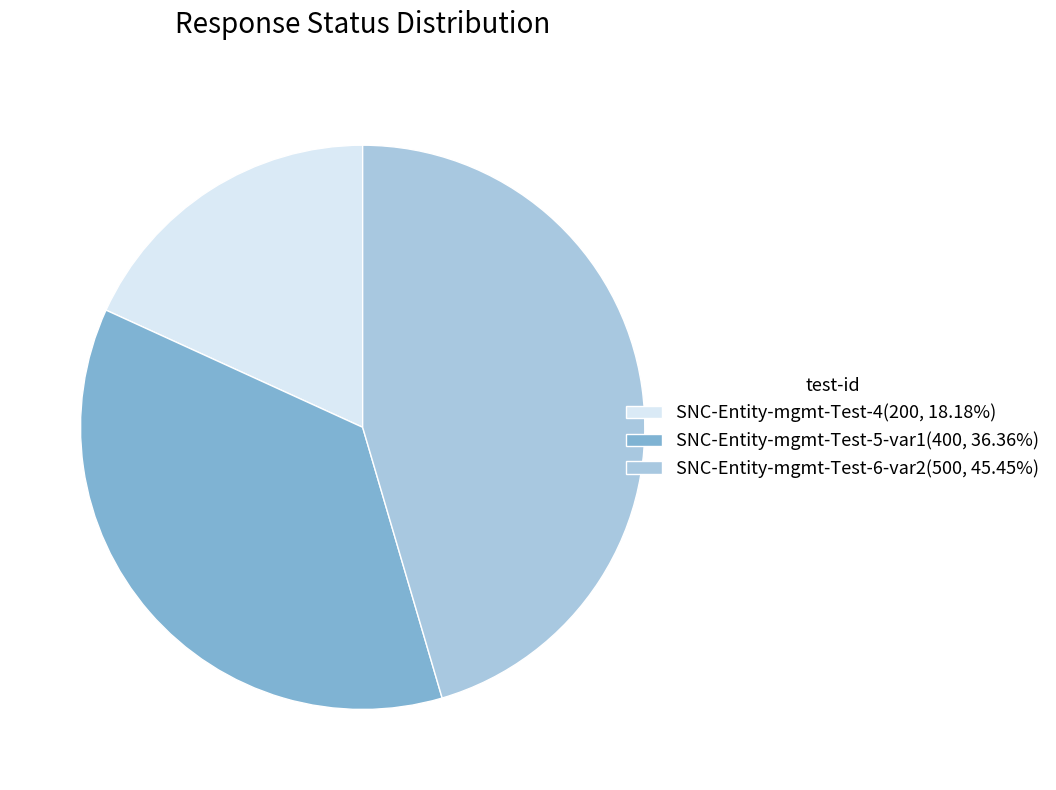

Which category has the smallest portion of the pie?

SNC-Entity-mgmt-Test-4